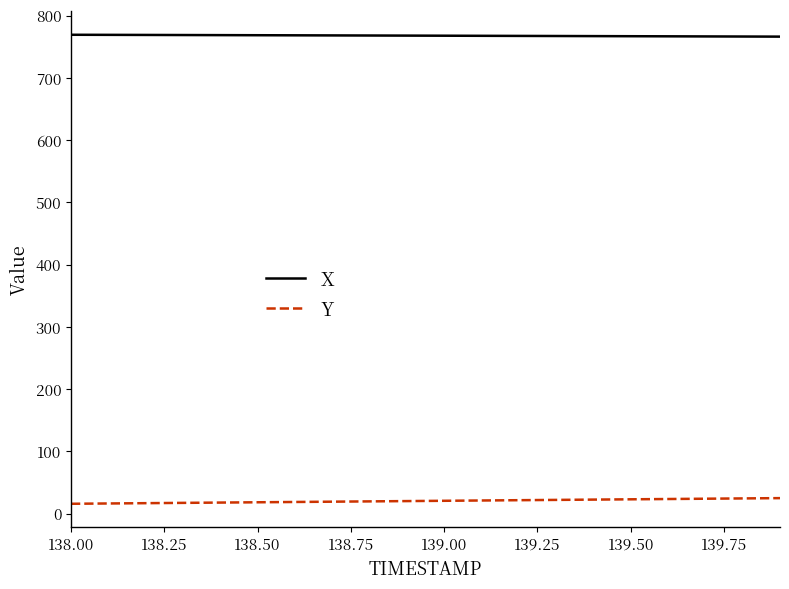

List the series in order of their overall mean, highest first.

X, Y